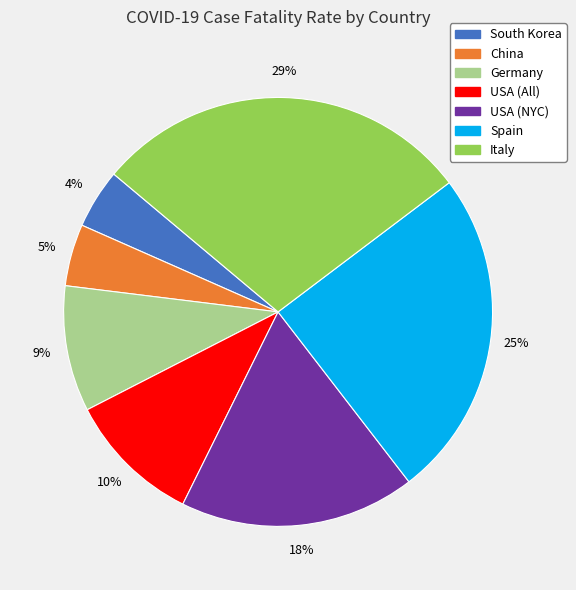

The South Korea slice represents 17% of the pie. True or false?

False